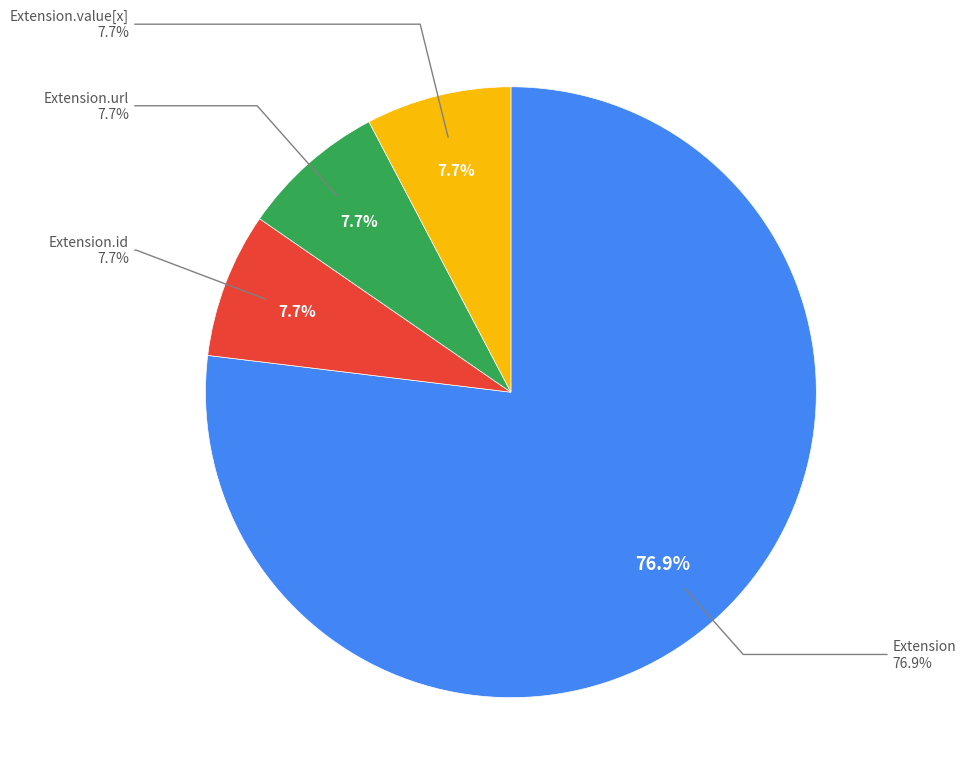

Which has a higher value, Extension.value[x] or Extension.extension?

Extension.value[x]